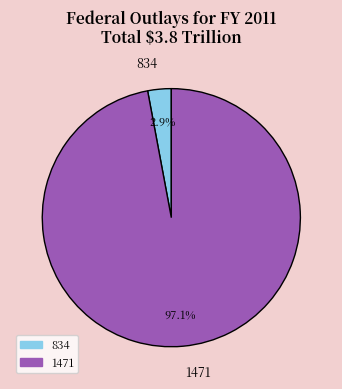

Which slice is the smallest?

834